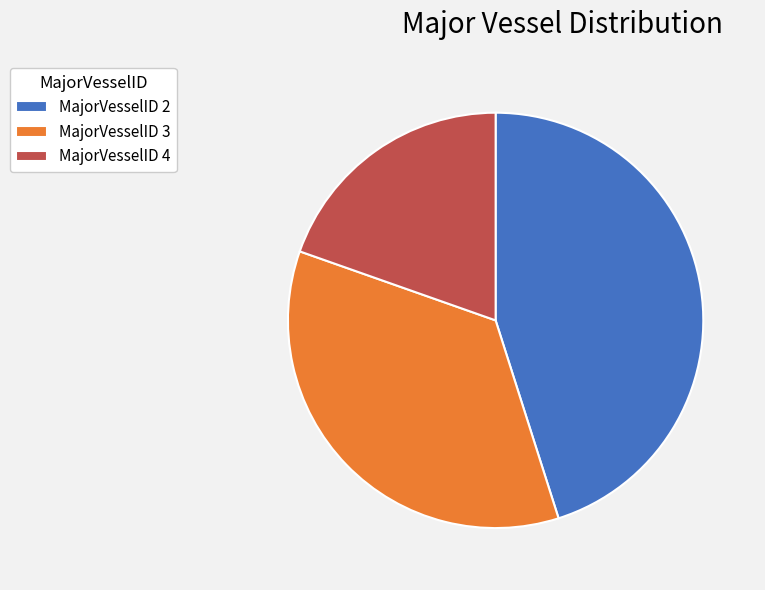

Between MajorVesselID 4 and MajorVesselID 2, which is larger?

MajorVesselID 2